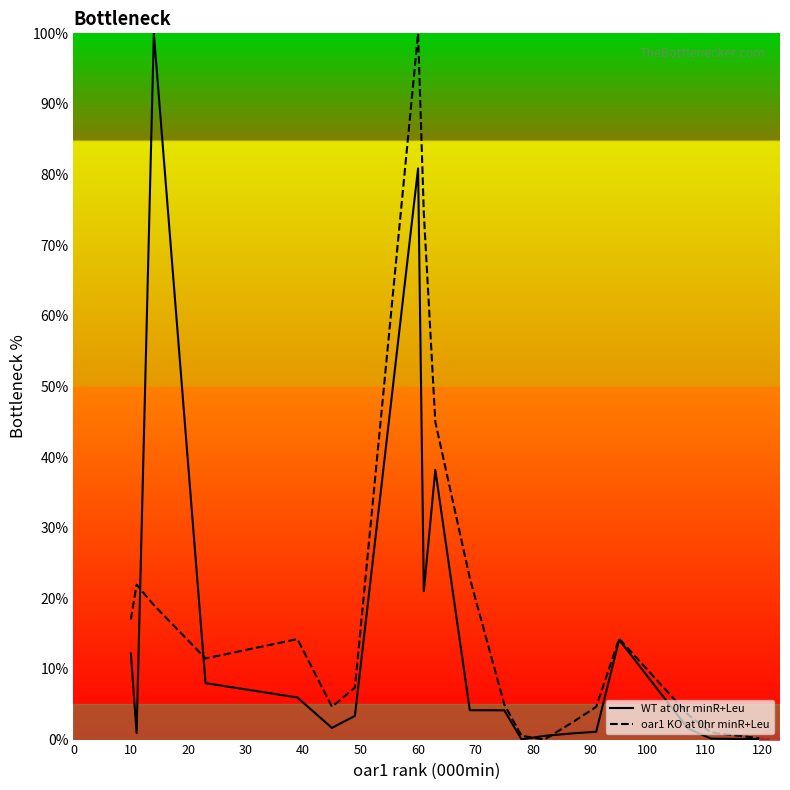

What is the difference between the maximum and minimum values in the WT at 0hr minR+Leu series?

100.0